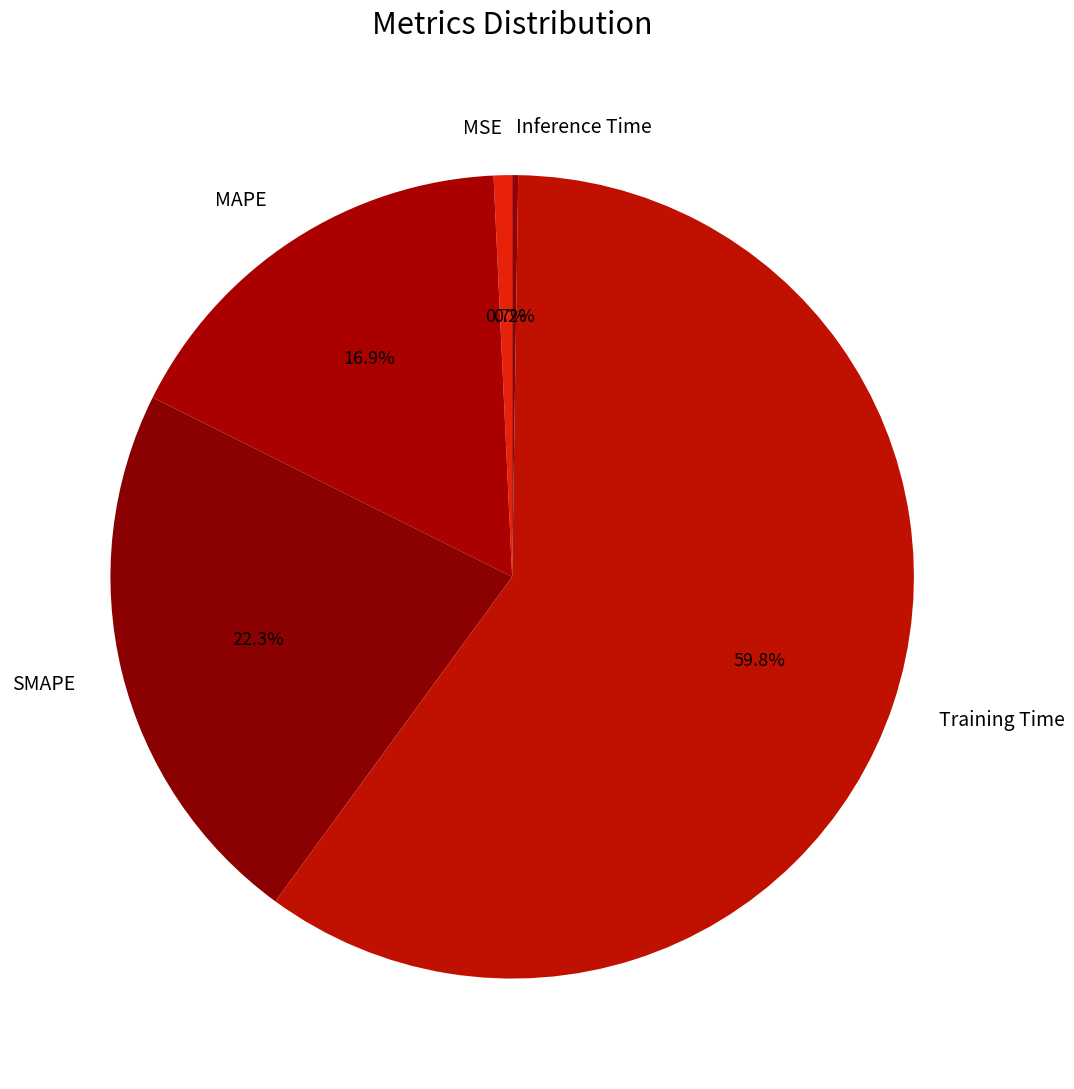

Which category has the biggest portion of the pie?

Training Time